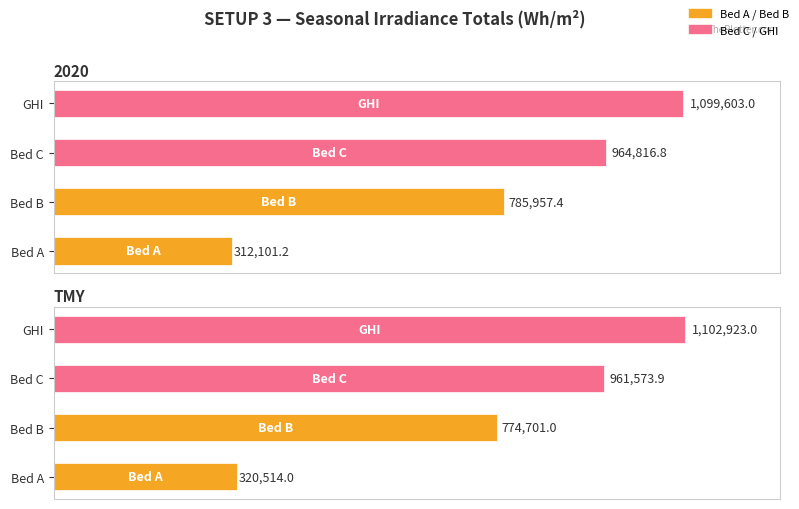

What is the sum of the Bed C values at TMY and 2020?

1926390.7